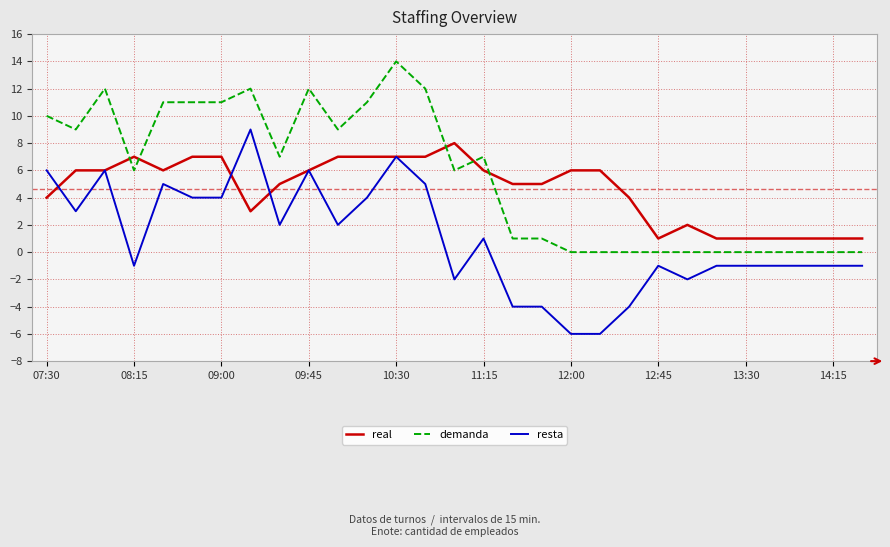

Which series has the largest range (max minus min)?

resta